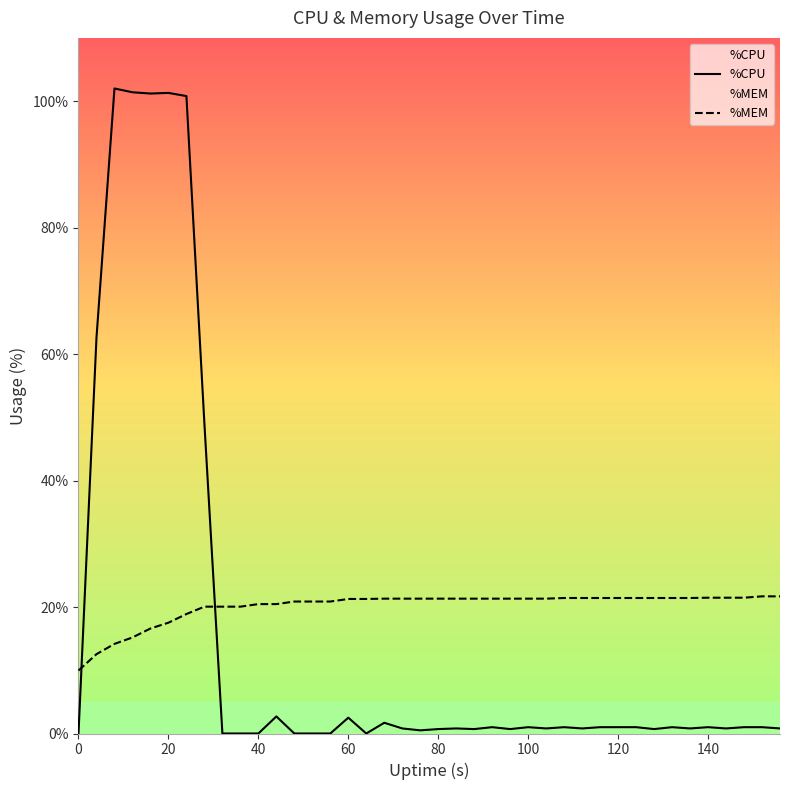

The value of %CPU at 40 is 0.0. True or false?

True